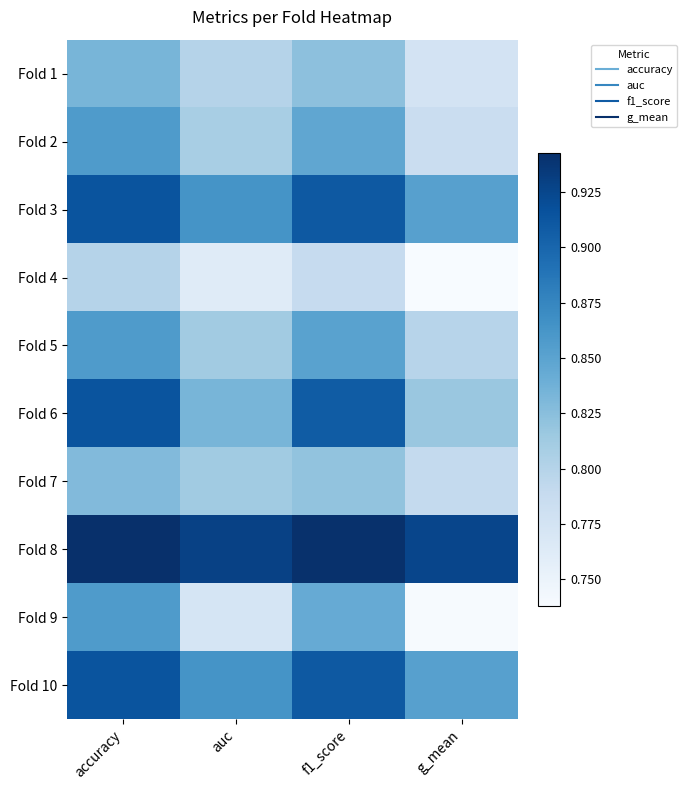

What is the total value across all series at f1_score?

8.6